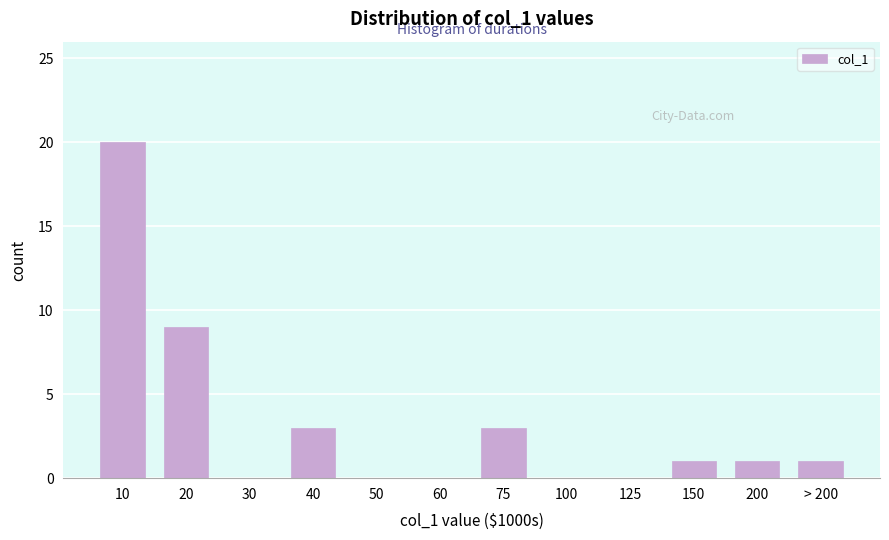

Reading left to right, what are all the values shown in this chart?

10=20	20=9	30=0	40=3	50=0	60=0	75=3	100=0	125=0	150=1	200=1	> 200=1